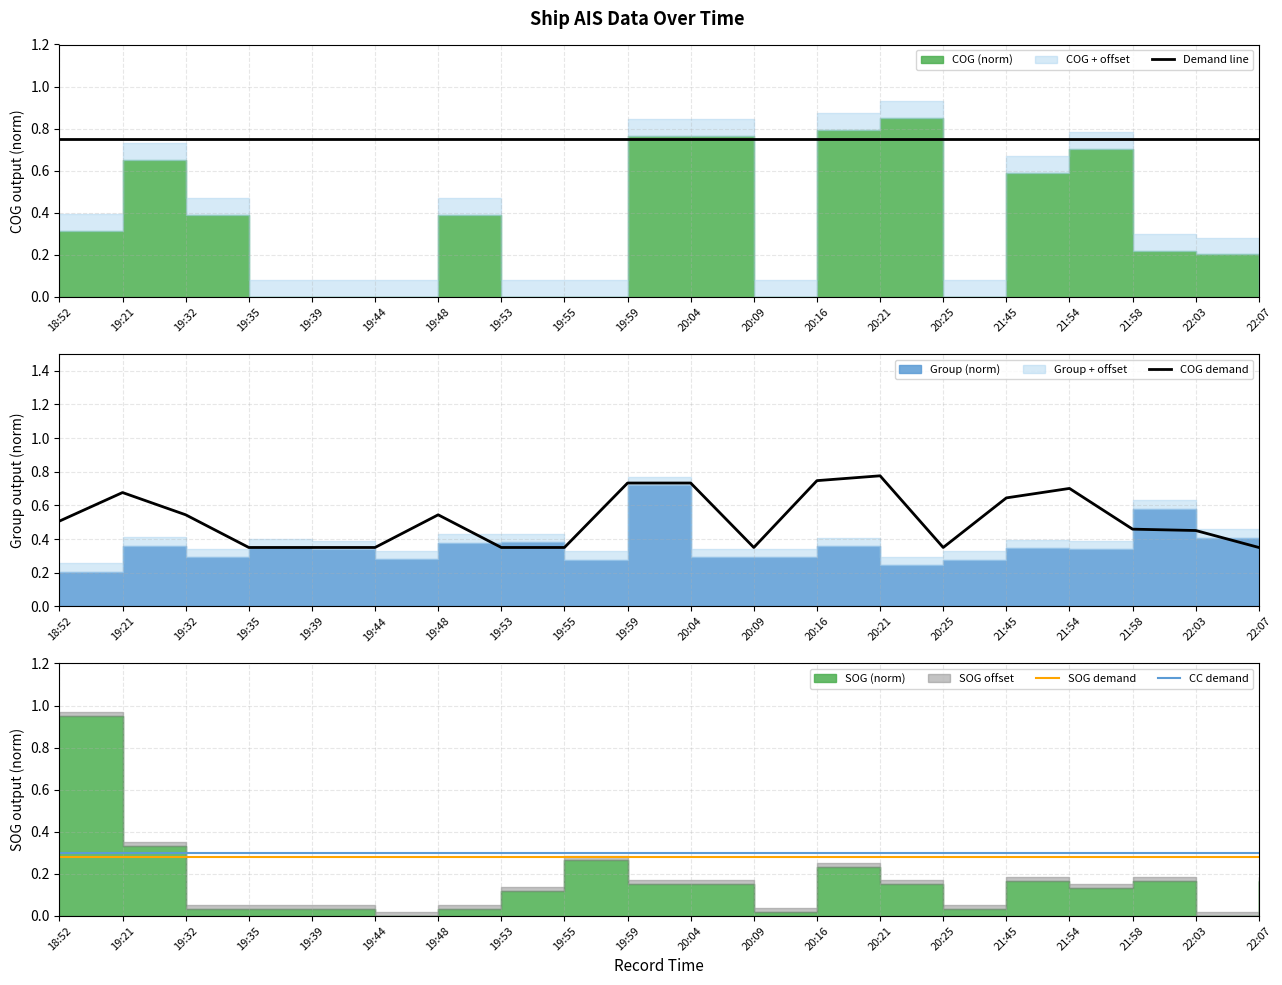

At which category is the sum across all series the highest?

20:21